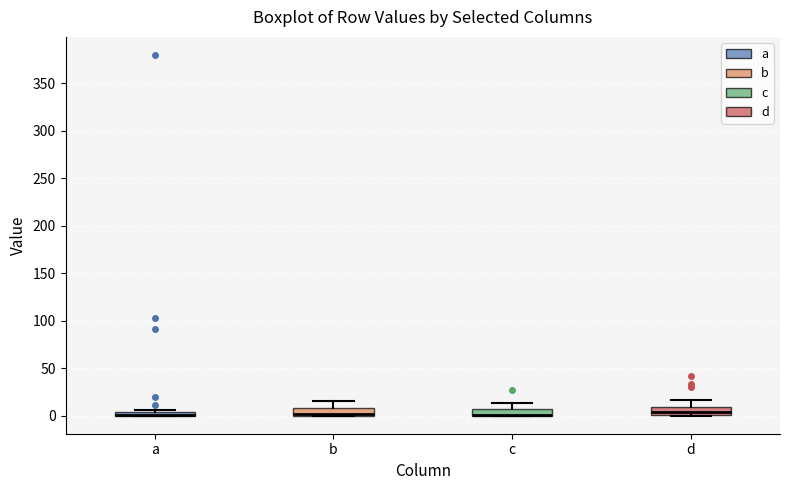

Where is the lower edge of the box for a on the y-axis? The values are not printed on the chart, so give them approximately, as read against the axis.

0